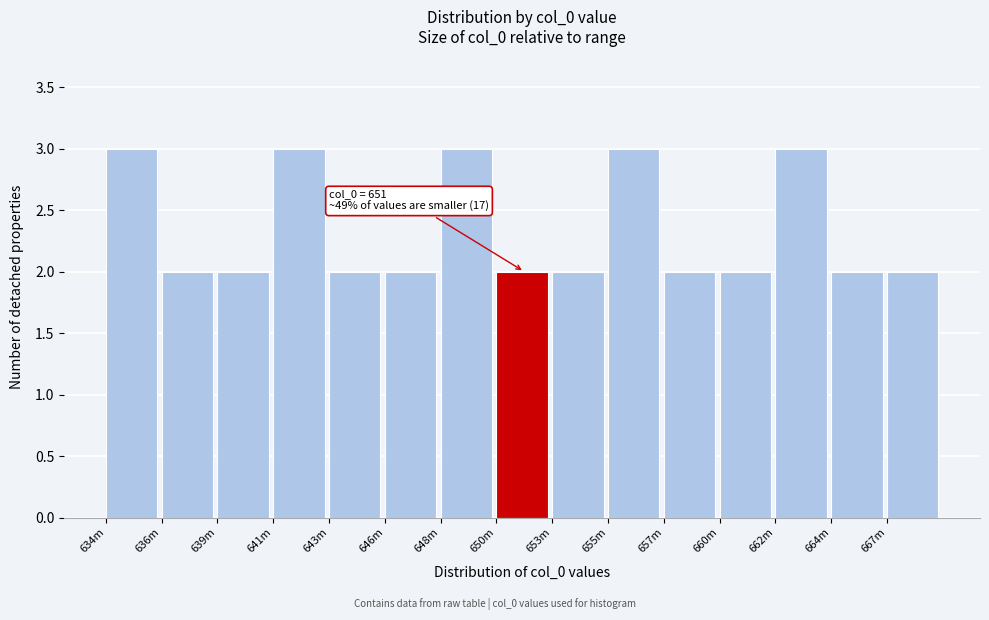

Reading right to left, extract all data points from this chart.

667m=2	664m=2	662m=3	660m=2	657m=2	655m=3	653m=2	650m=2	648m=3	646m=2	643m=2	641m=3	639m=2	636m=2	634m=3